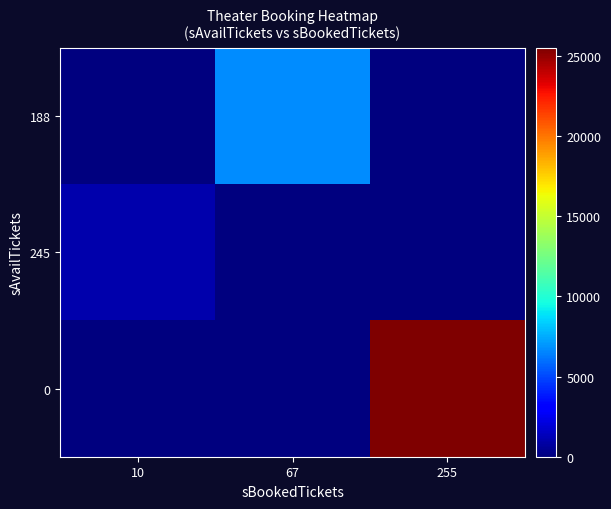

Between 255 and 67, which is larger?

67